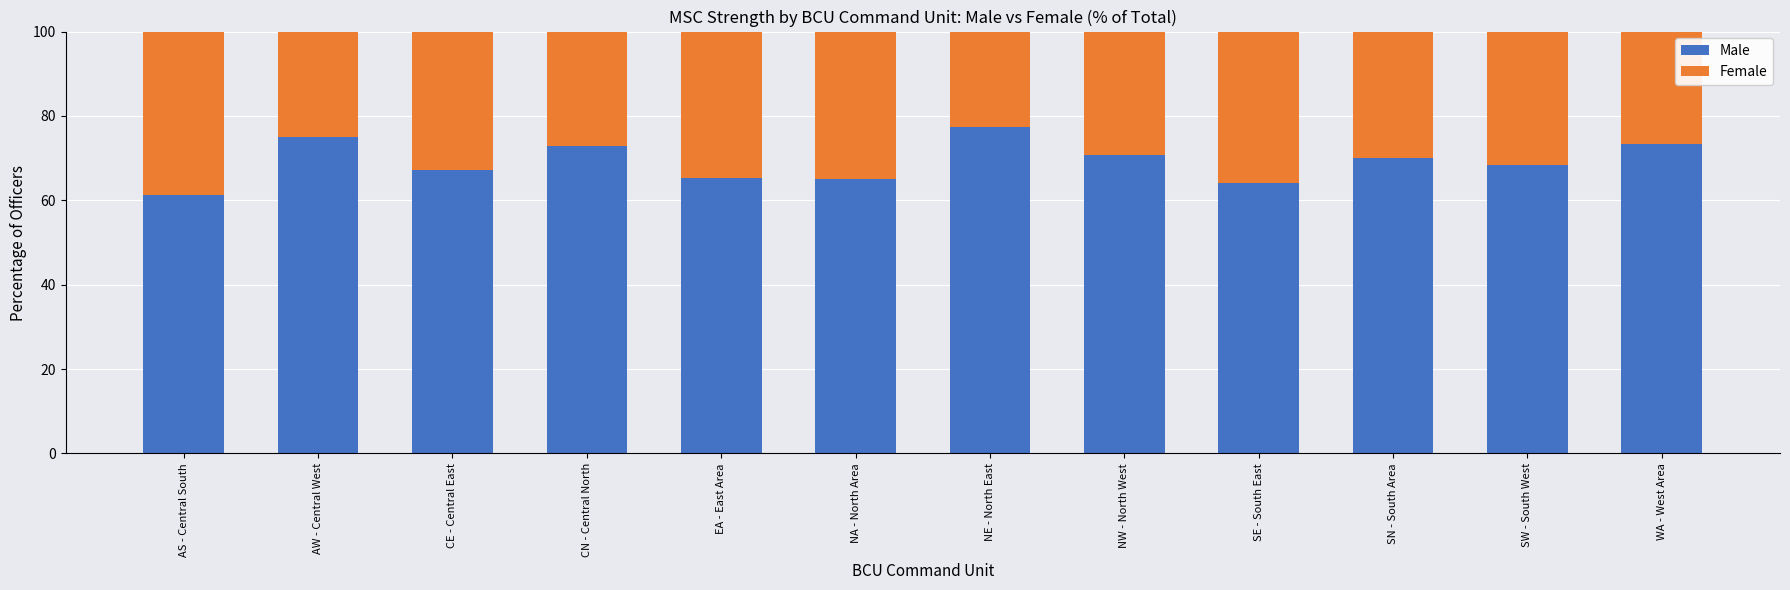

The value of Male at WA - West Area is 73.4. True or false?

True